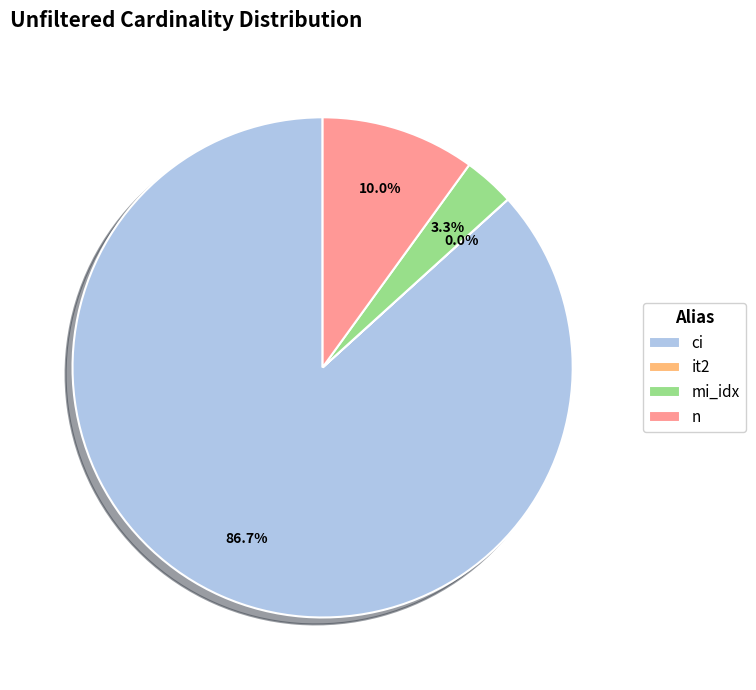

True or false: n accounts for 10% of the total.

True